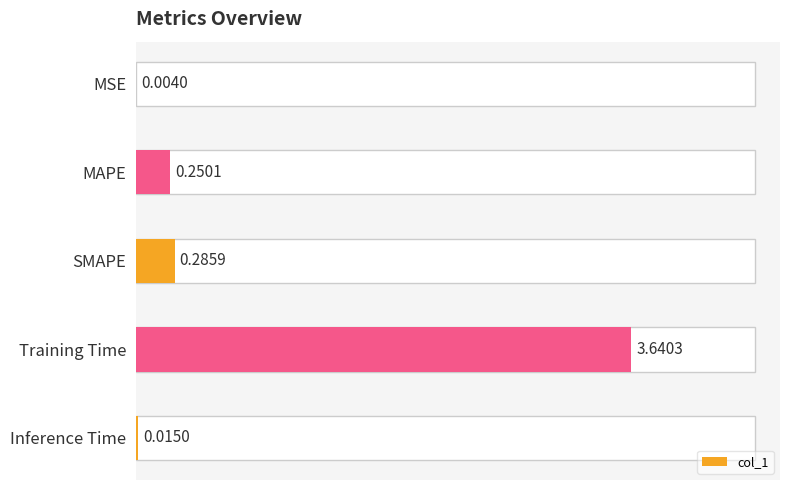

What is the sum of all values?

4.2